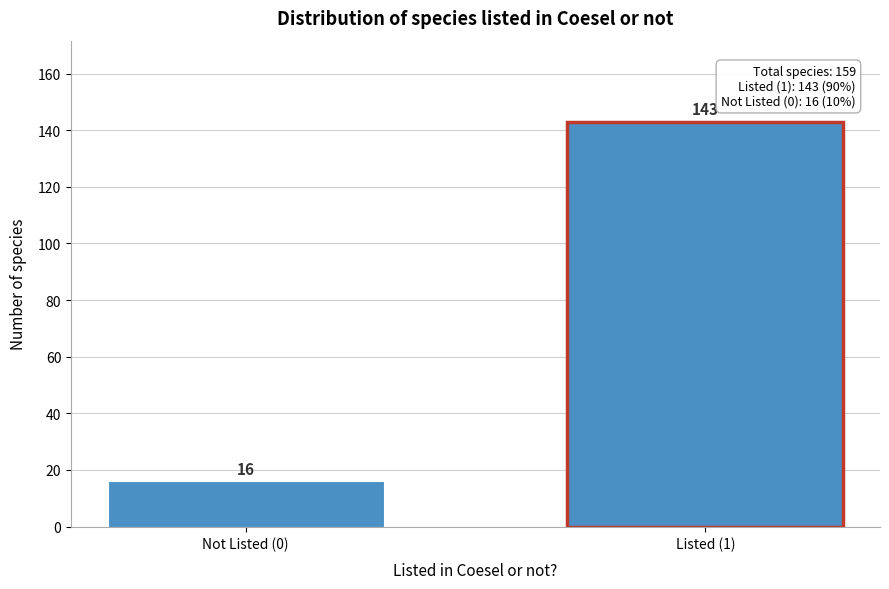

Reading left to right, list all the values displayed in this chart.

16	143